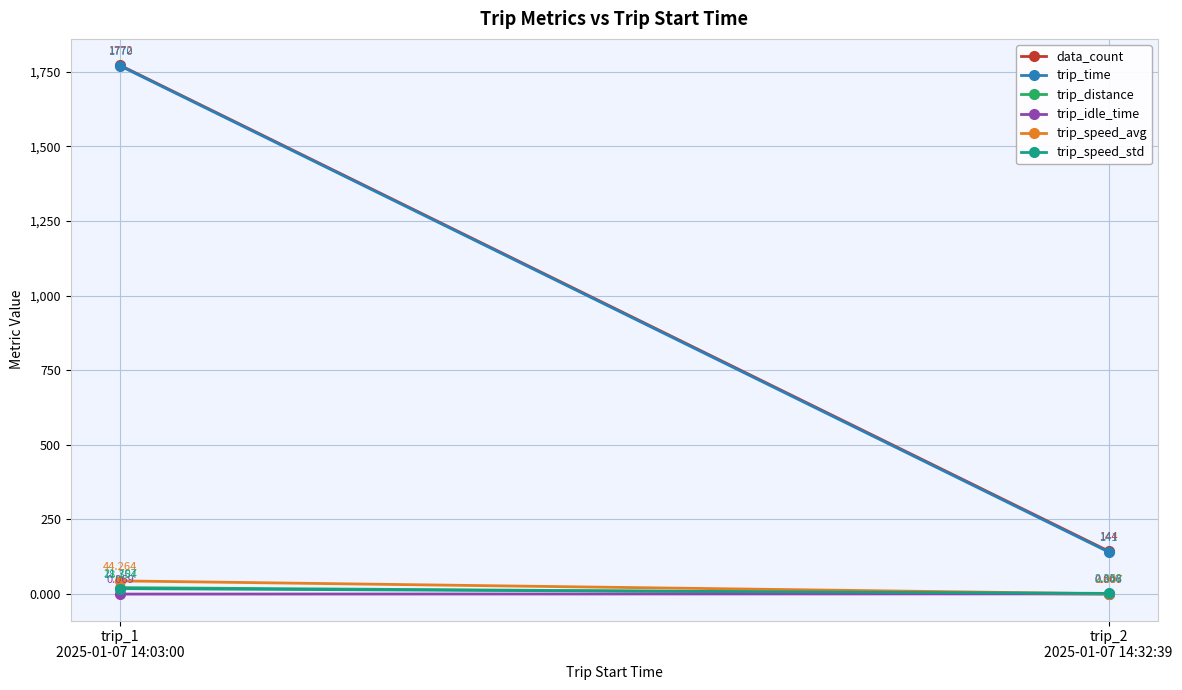

Which series changed the most between trip_1
2025-01-07 14:03:00 and trip_2
2025-01-07 14:32:39?

trip_time